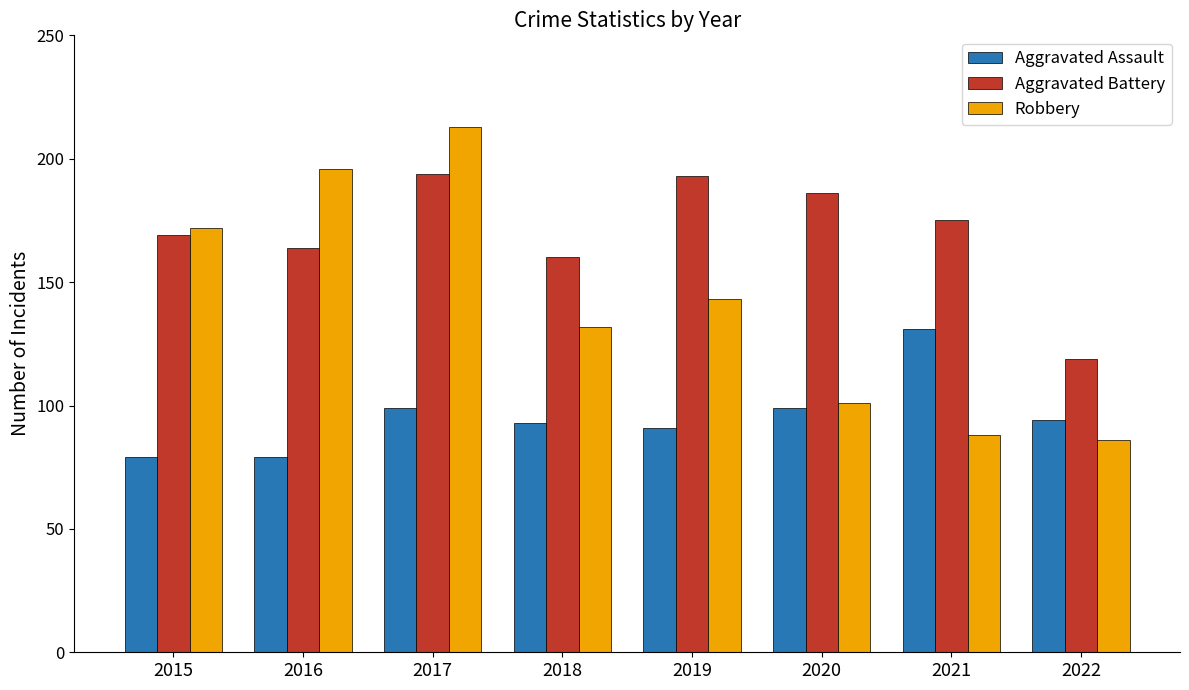

What is the highest value of the Robbery series?

213